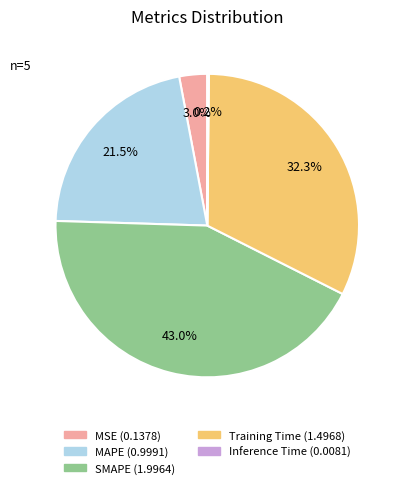

Which slice is the largest?

SMAPE